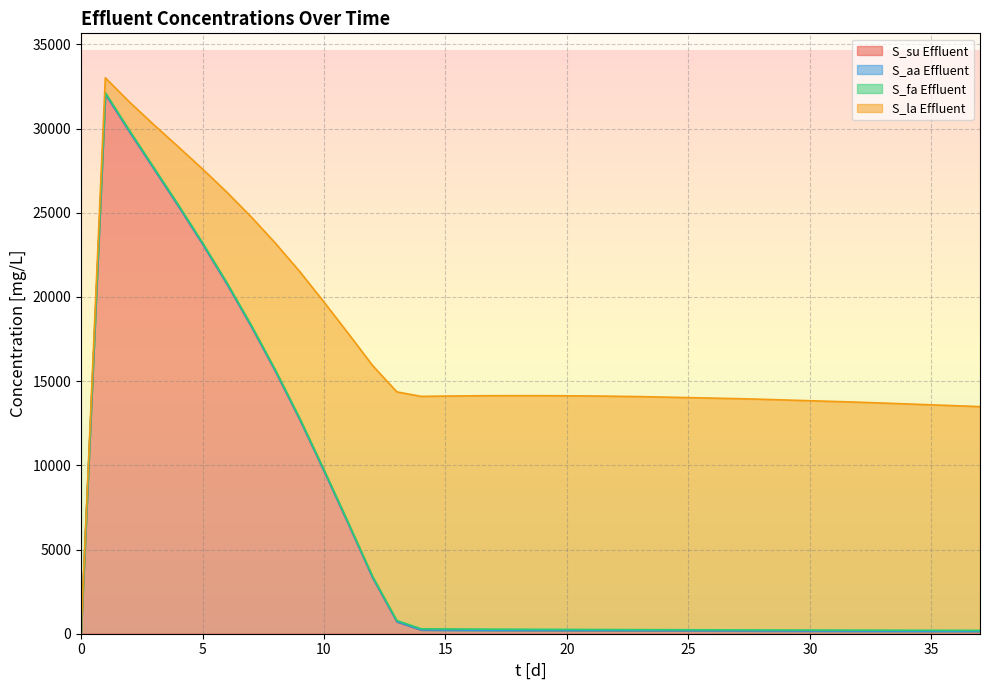

How many values in the S_fa Effluent series exceed 64?

19